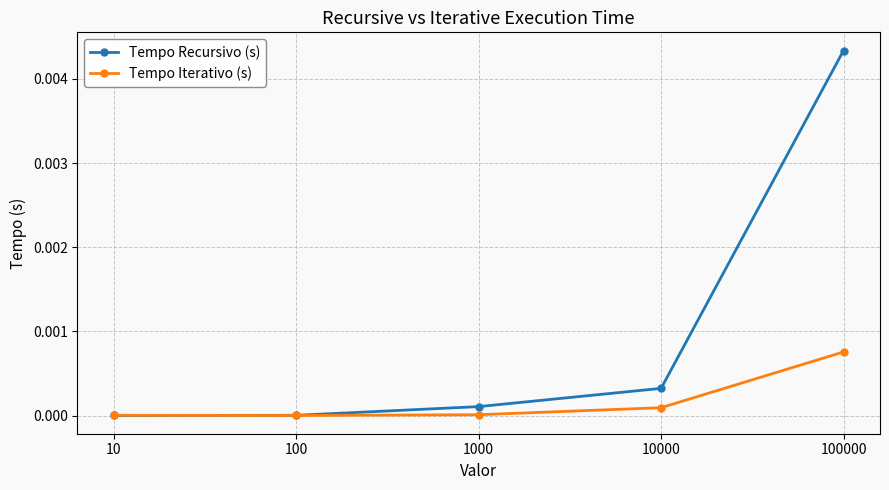

After their last crossing, which series has the higher values: Tempo Recursivo (s) or Tempo Iterativo (s)?

Tempo Recursivo (s)